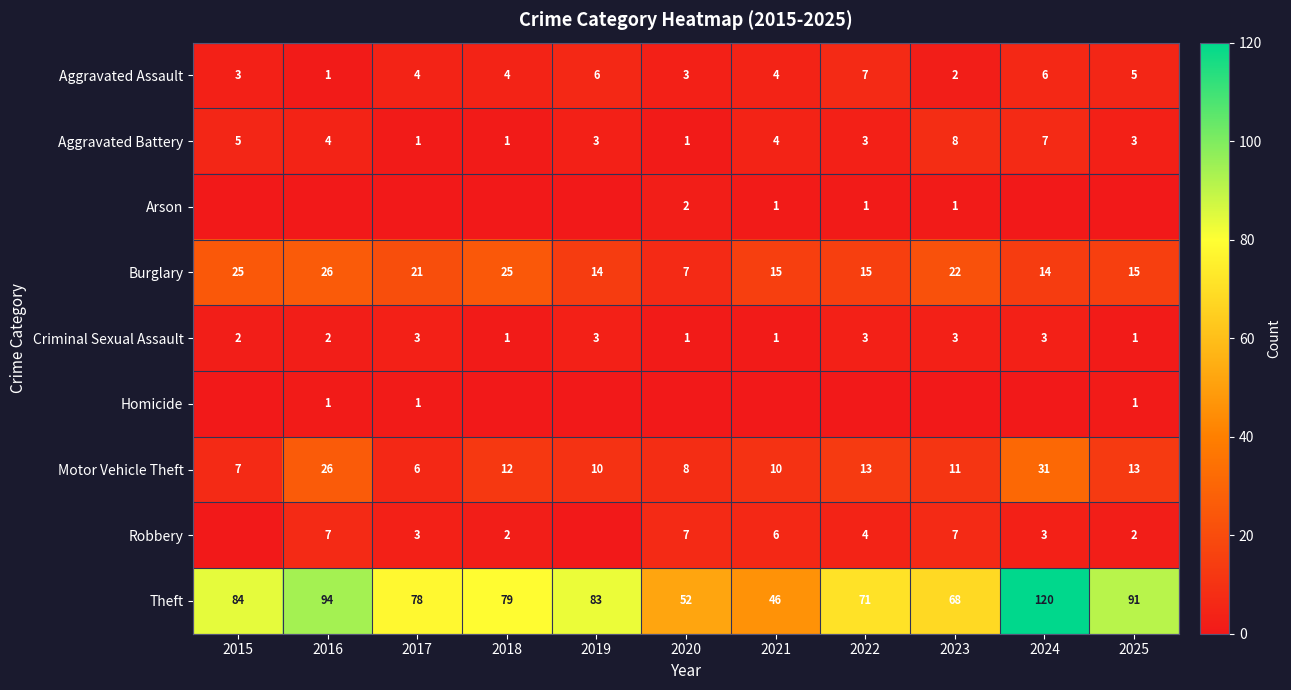

At how many categories does at least one series exceed 59?

9